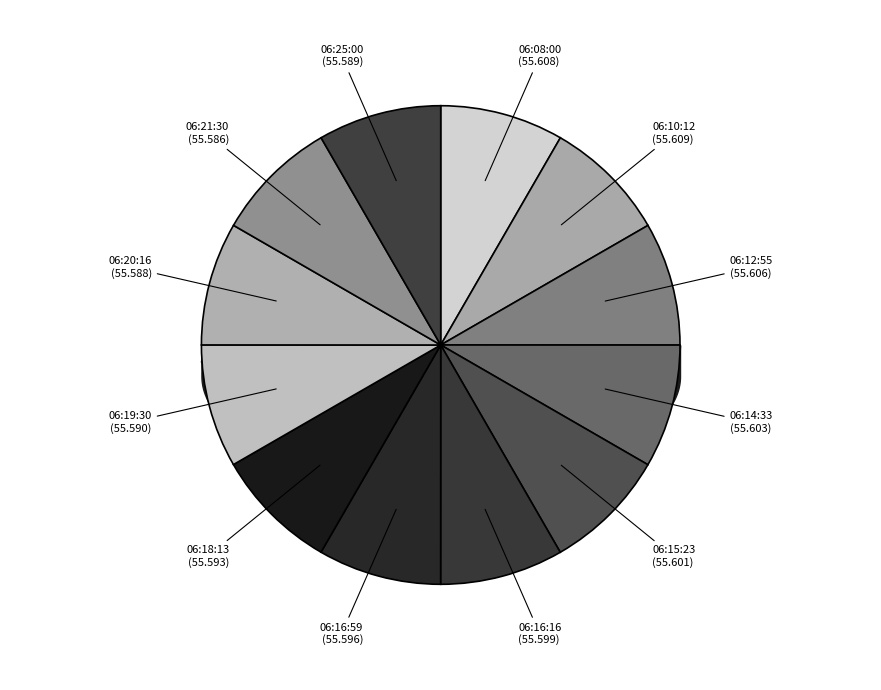

To the nearest percent, what percentage of the pie is 06:21:30?

8%